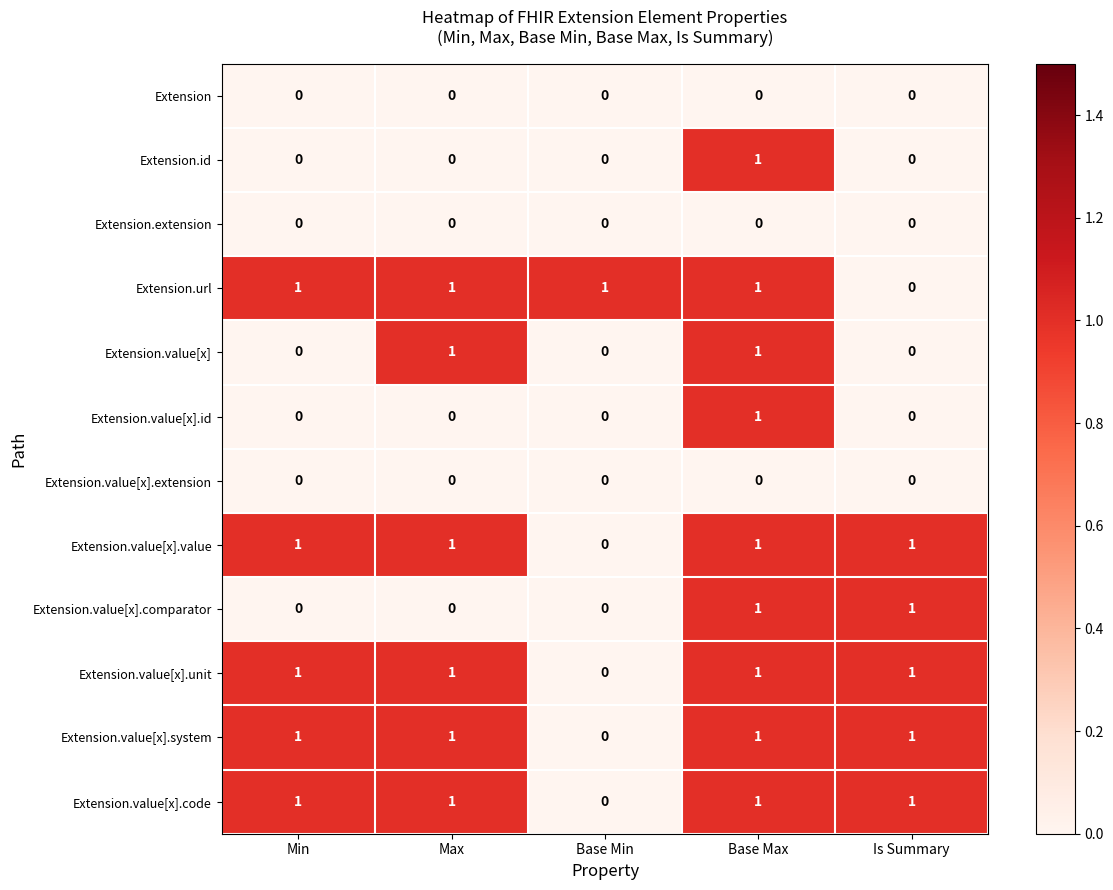

Is the value of Extension.value[x].code at Base Min greater than the value of Extension.value[x].value at Min?

No